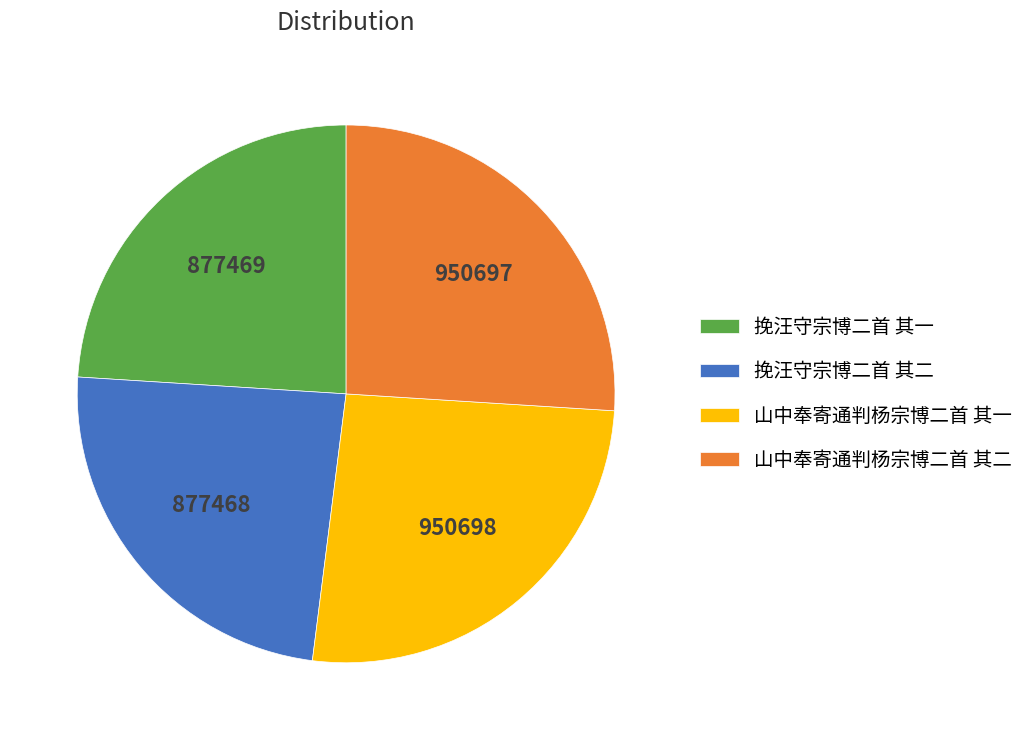

Which has a higher value, 挽汪守宗博二首 其一 or 山中奉寄通判杨宗博二首 其二?

山中奉寄通判杨宗博二首 其二